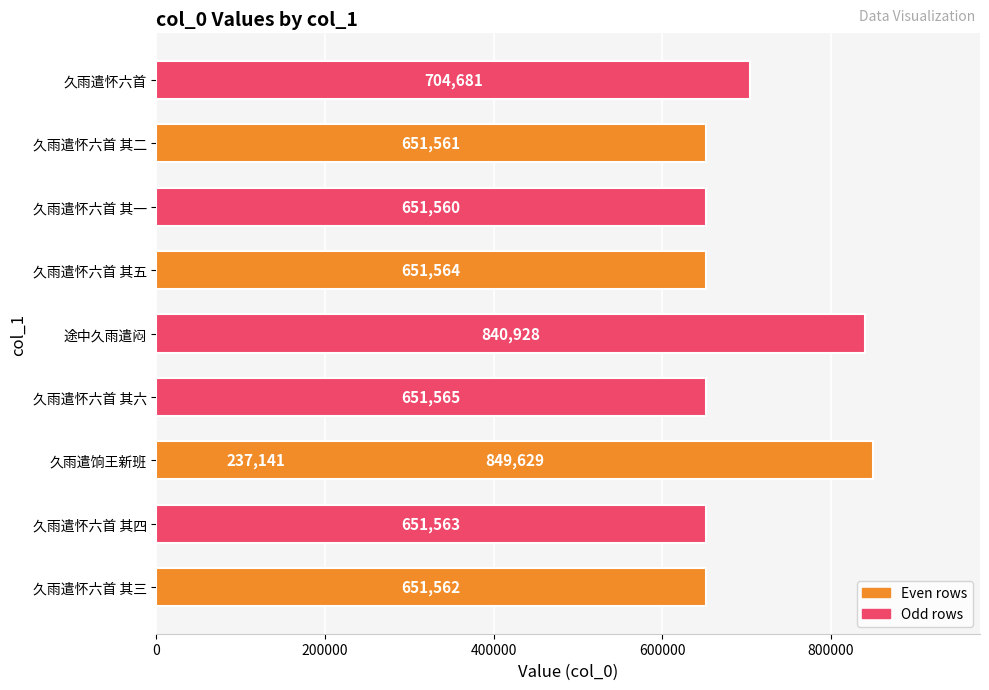

The value at 久雨遣怀六首 其三 is 651562. True or false?

True